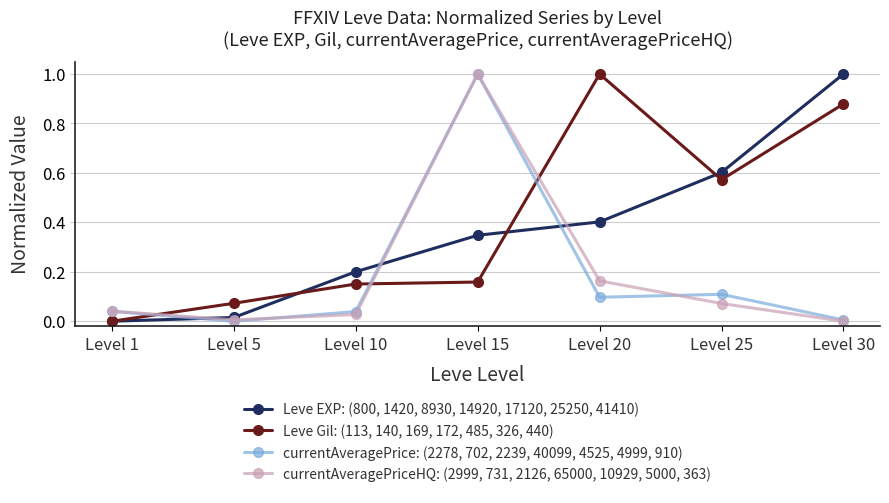

Rank the series at Level 25 from highest to lowest value.

Leve EXP: (800, 1420, 8930, 14920, 17120, 25250, 41410), Leve Gil: (113, 140, 169, 172, 485, 326, 440), currentAveragePrice: (2278, 702, 2239, 40099, 4525, 4999, 910), currentAveragePriceHQ: (2999, 731, 2126, 65000, 10929, 5000, 363)